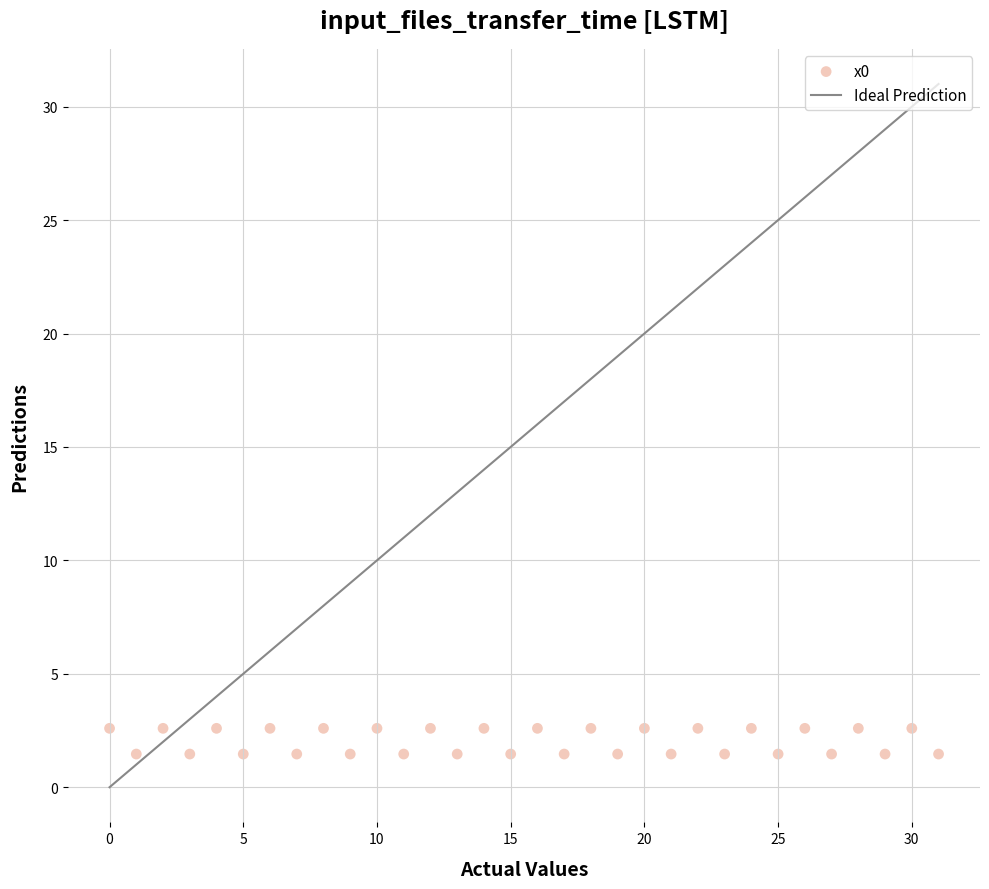

What is the range of Y values (max minus min)?

1.1